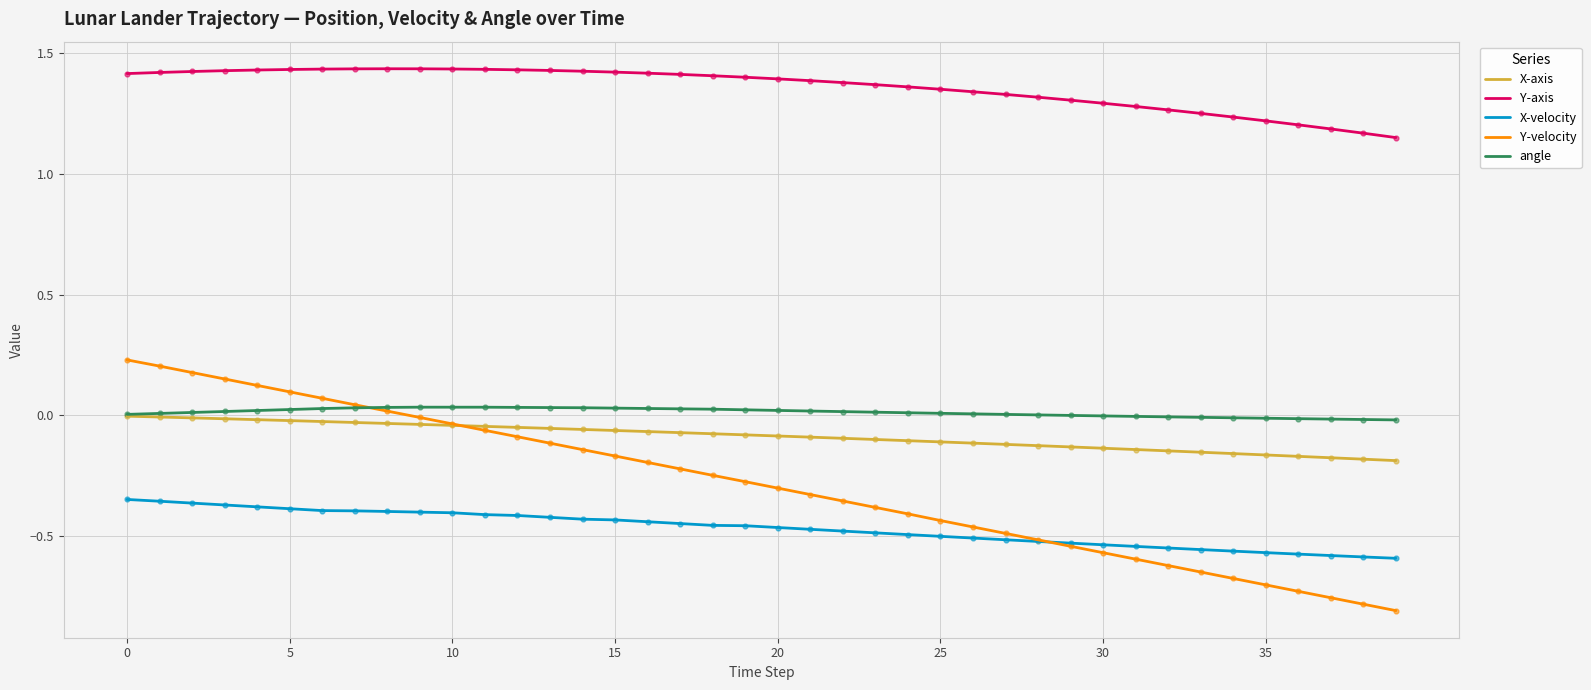

Which series has the largest total across all categories?

Y-axis